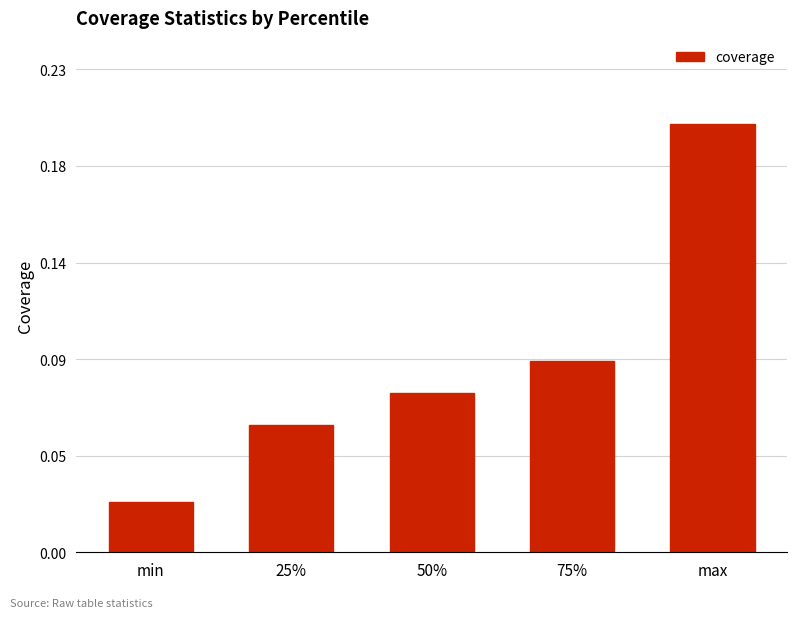

Does the chart contain any negative values?

No